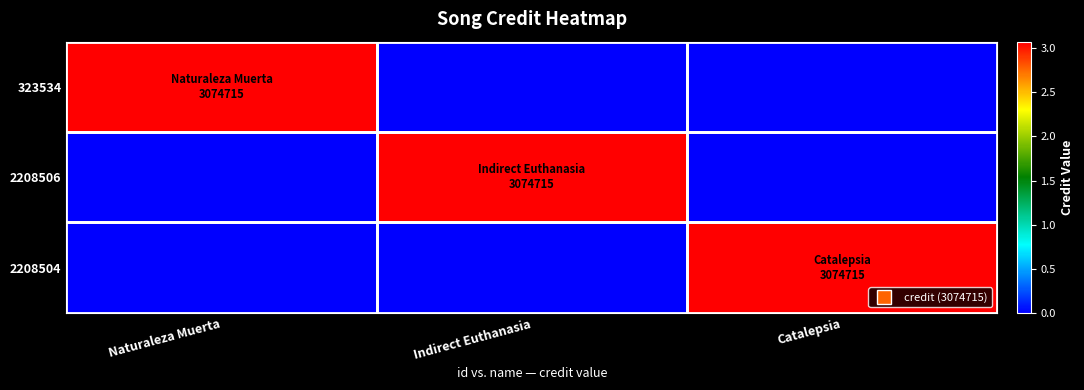

Rank the series by their maximum value, from highest to lowest.

323534, 2208506, 2208504